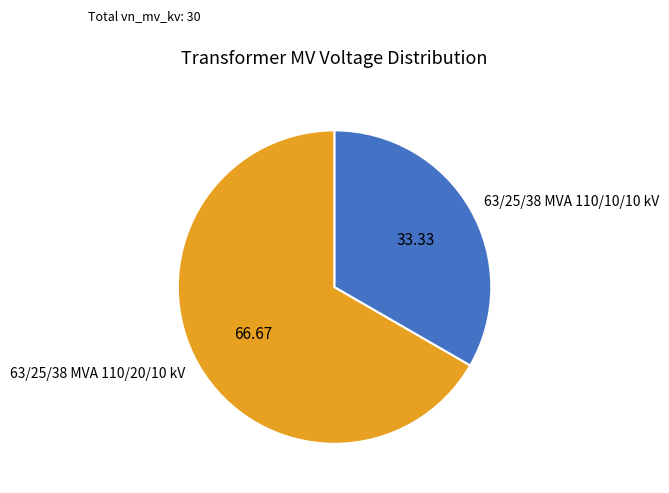

Which slice is the largest?

63/25/38 MVA 110/20/10 kV